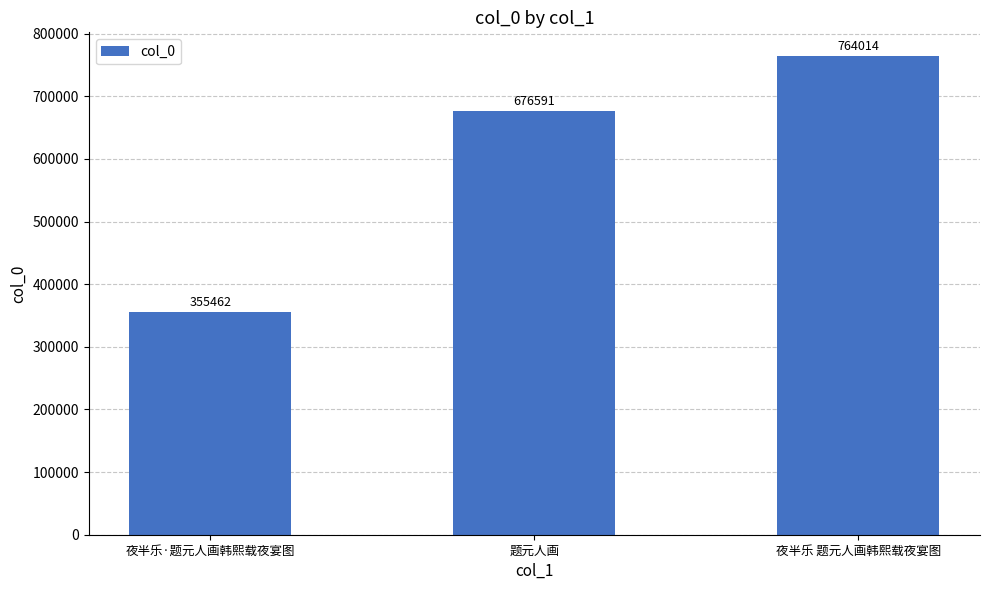

Rank the categories by value from lowest to highest.

夜半乐·题元人画韩熙载夜宴图, 题元人画, 夜半乐 题元人画韩熙载夜宴图